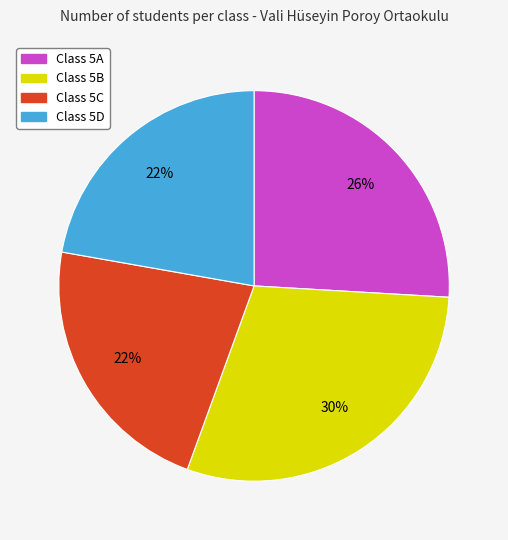

To the nearest percent, what is the average slice percentage?

25%